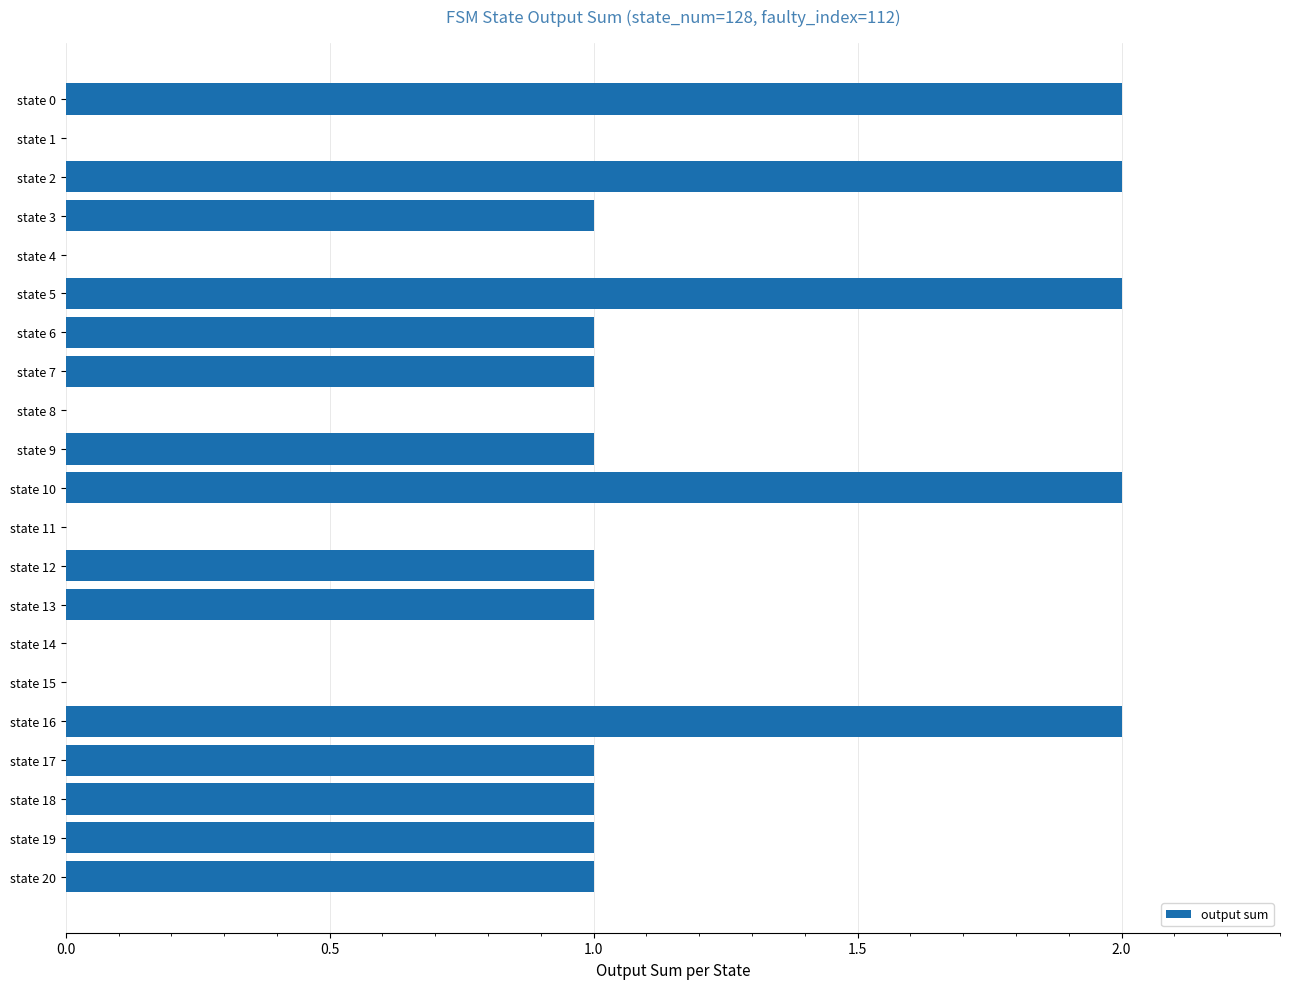

Reading top to bottom, extract all data points from this chart.

state 0=2	state 1=0	state 2=2	state 3=1	state 4=0	state 5=2	state 6=1	state 7=1	state 8=0	state 9=1	state 10=2	state 11=0	state 12=1	state 13=1	state 14=0	state 15=0	state 16=2	state 17=1	state 18=1	state 19=1	state 20=1